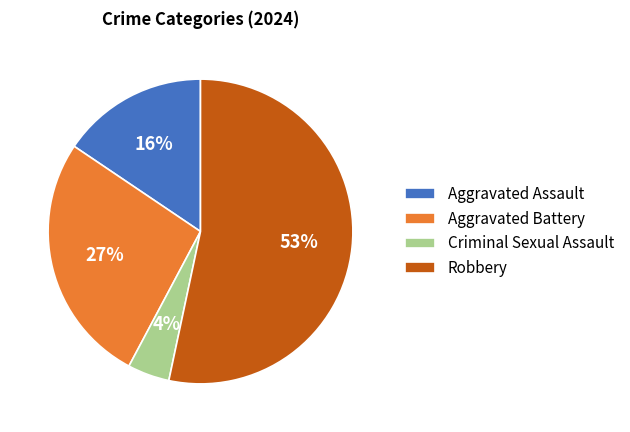

Rank the categories by value from lowest to highest.

Criminal Sexual Assault, Aggravated Assault, Aggravated Battery, Robbery